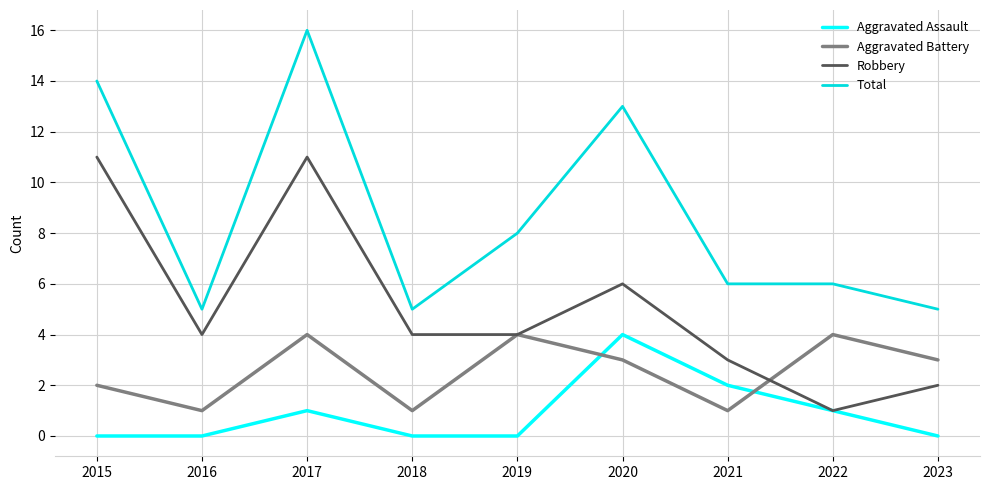

The Robbery series shows 2 at 2023. True or false?

True